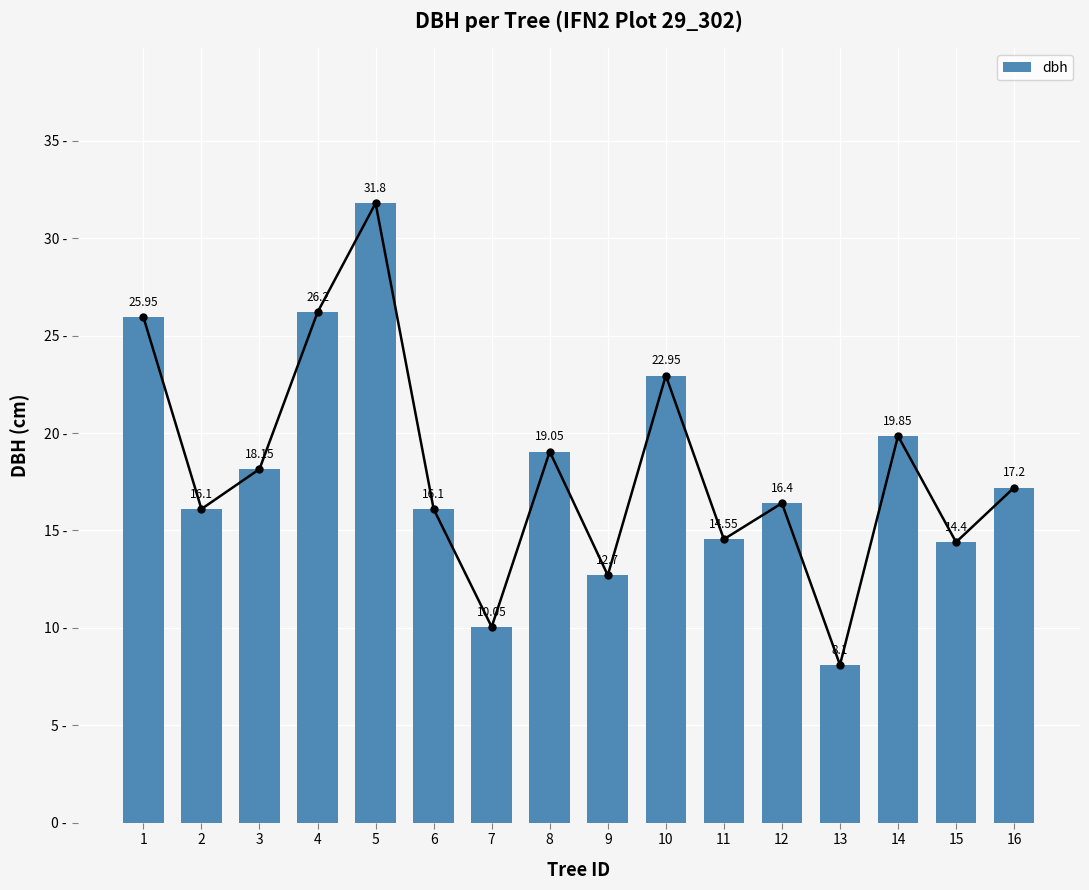

What is the sum of all values?

289.6